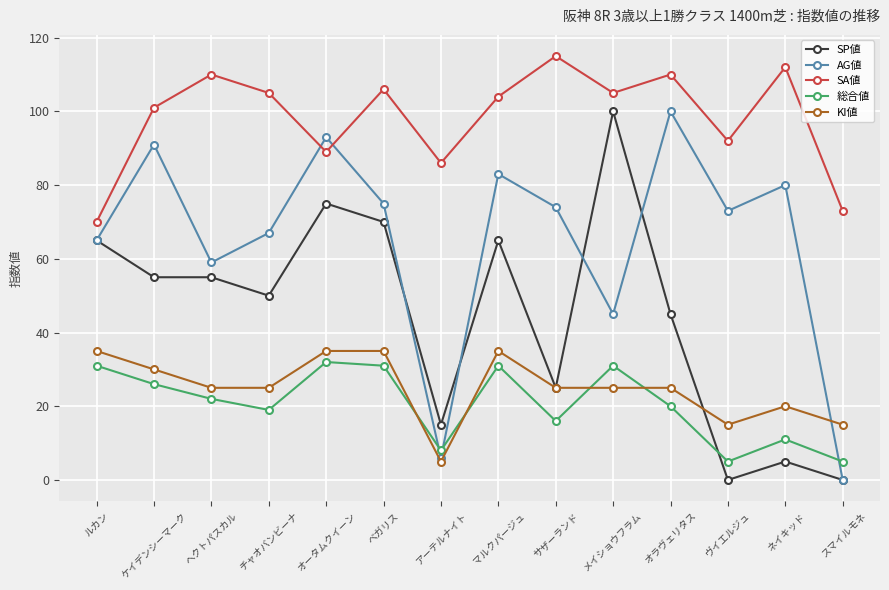

How many interior local peaks does the SA値 series have?

5